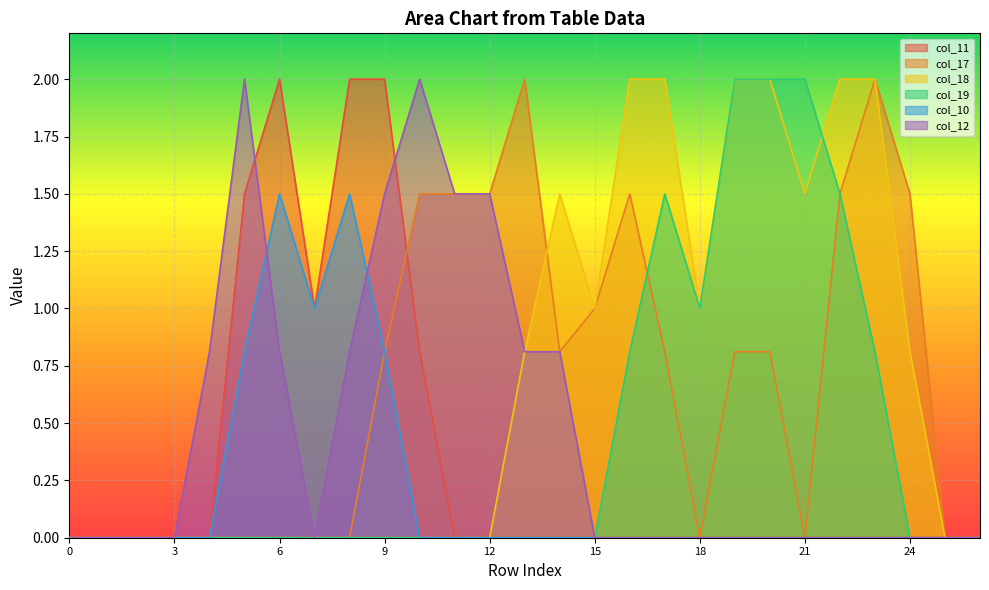

At how many categories does at least one series exceed 0?

21